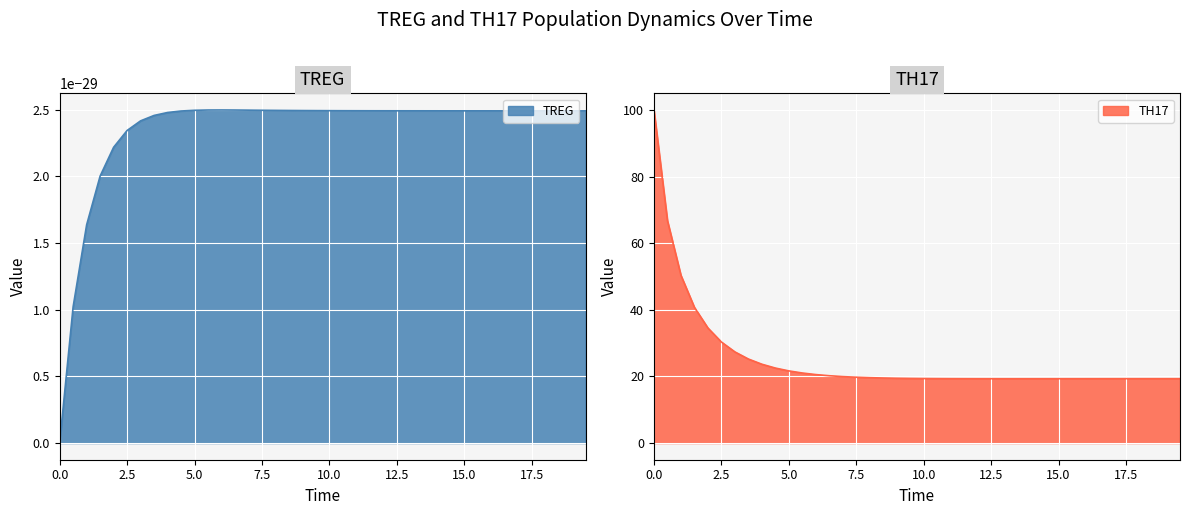

What is the minimum value for TH17?

19.3